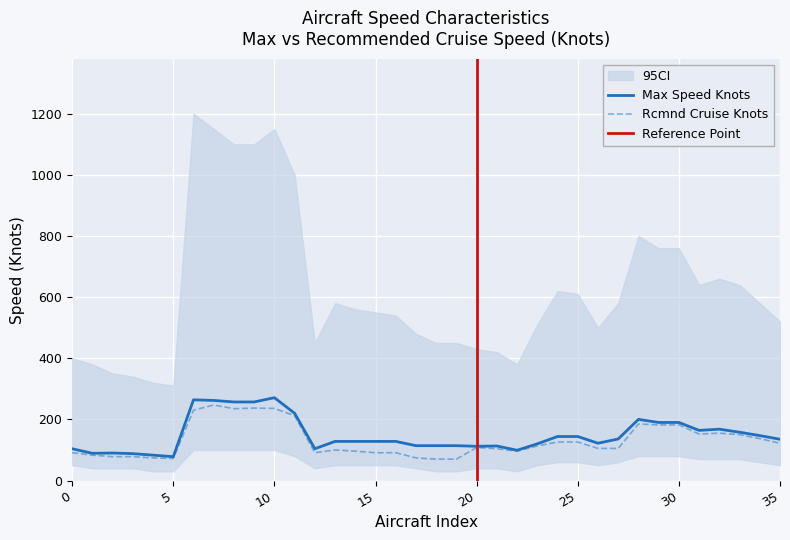

Reading left to right, what are all the values shown in this chart?

Max speed Knots: 104	89	90	88	83	78	264	262	257	257	271	220	104	128	128	128	128	114	114	114	112	113	99	120	144	144	122	136	200	190	190	164	168	158	147	135
Rcmnd cruise Knots: 91	83	78	78	74	72	230	247	235	237	236	212	91	100	96	91	91	74	70	70	108	104	96	113	126	126	105	105	185	182	182	152	155	150	137	122